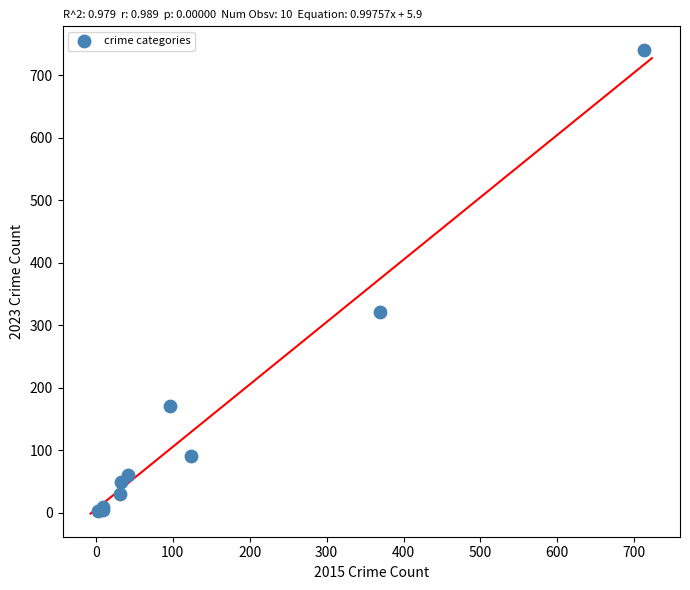

What Y value in the scatter plot is closest to 372?

321